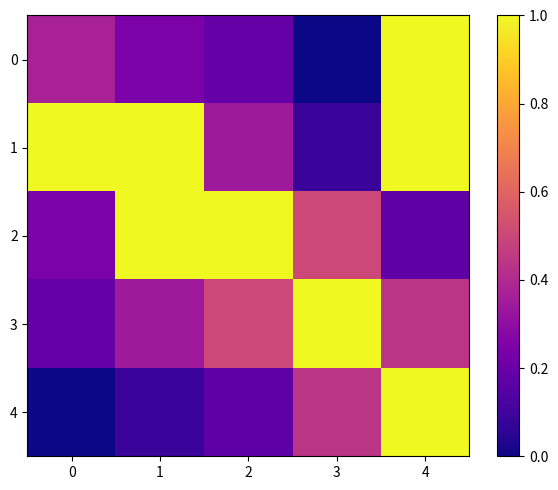

At how many categories does at least one series exceed 0?

5